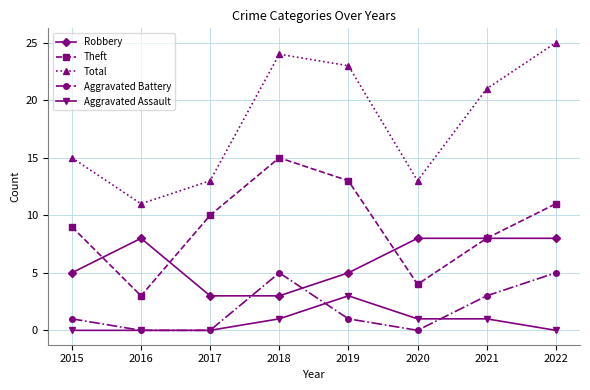

List the series in order of their peak value, lowest first.

Aggravated Assault, Aggravated Battery, Robbery, Theft, Total